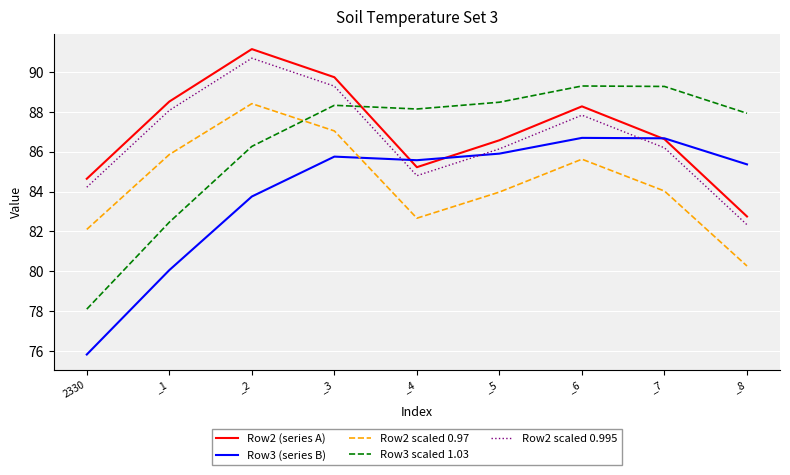

Does the chart have visible grid lines?

Yes